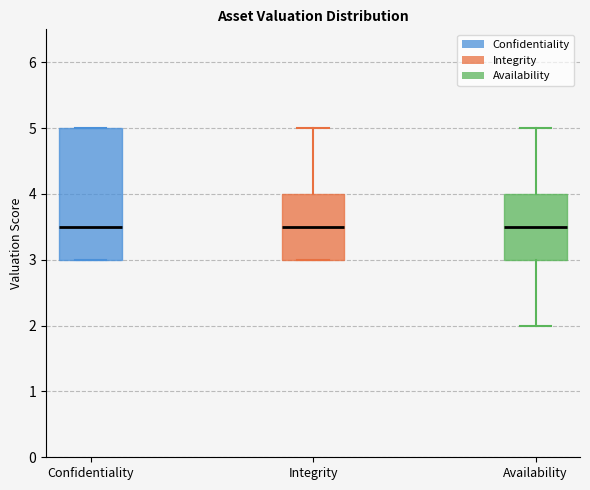

Reading left to right, transcribe this box plot: for each box, give where its median line is, the range the box spans, and where its two whiskers end, as read against the y-axis. The values are not printed on the chart, so give them approximately, as read against the axis.

Confidentiality: median 3.5, box 3.0 to 5.0, whiskers 3.0 to 5.0
Integrity: median 3.5, box 3.0 to 4.0, whiskers 3.0 to 5.0
Availability: median 3.5, box 3.0 to 4.0, whiskers 2.0 to 5.0